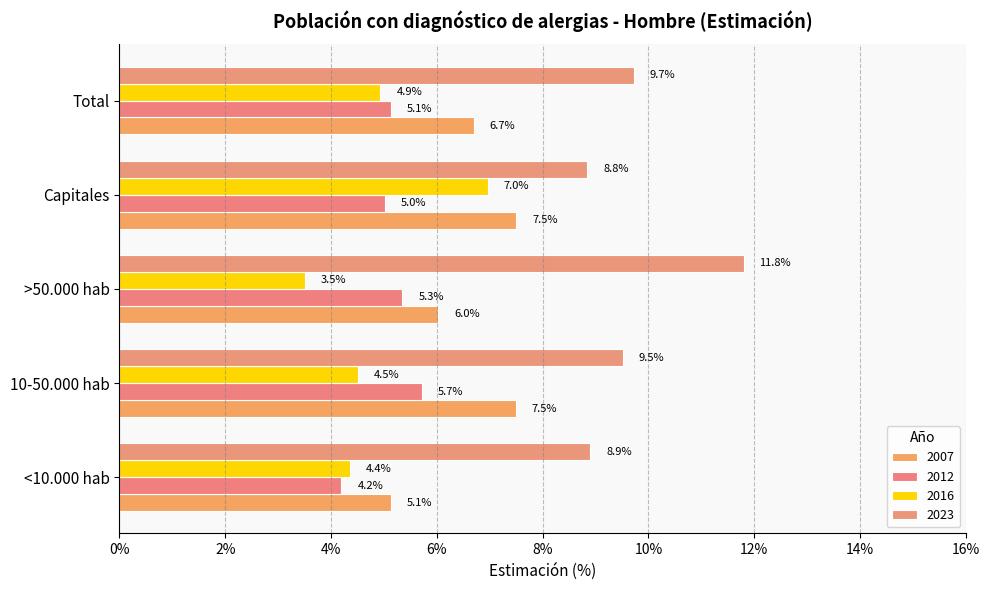

Count the number of categories in the chart.

5